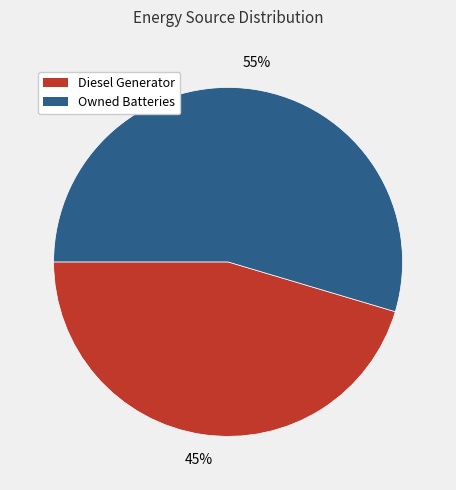

Is there any slice that represents more than half of the pie?

Yes